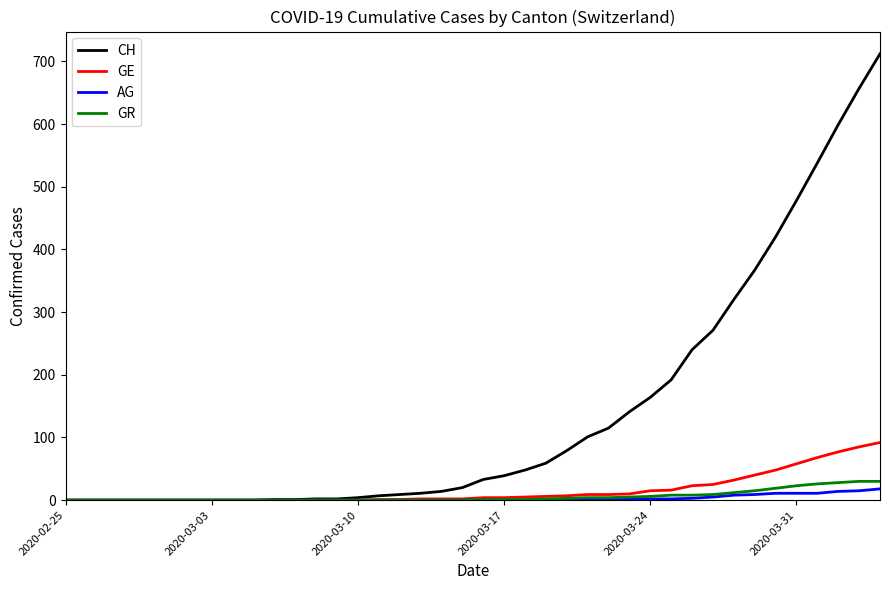

Which series has the largest range (max minus min)?

CH